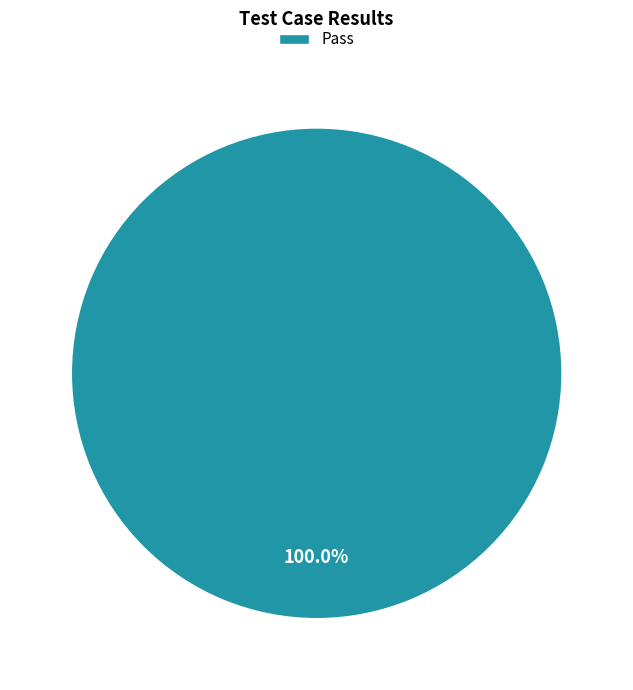

Rank the categories by value from lowest to highest.

Pass